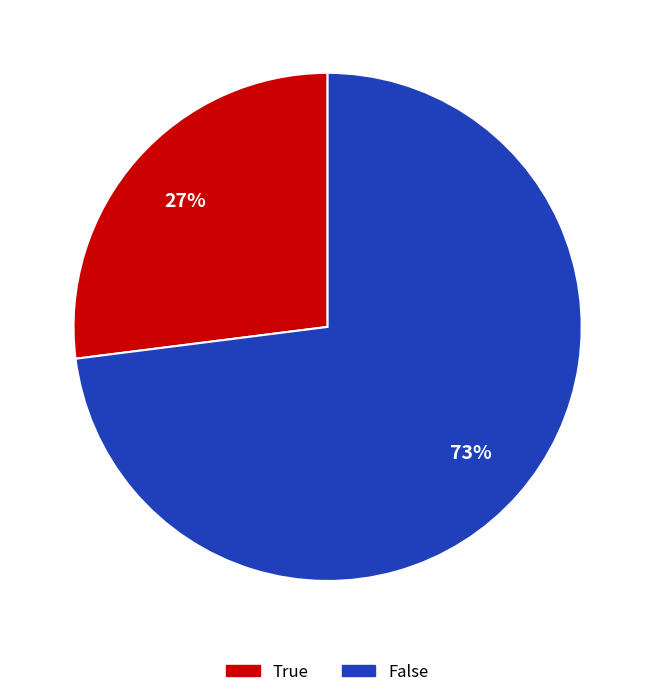

Does False account for over 50% of the chart?

Yes